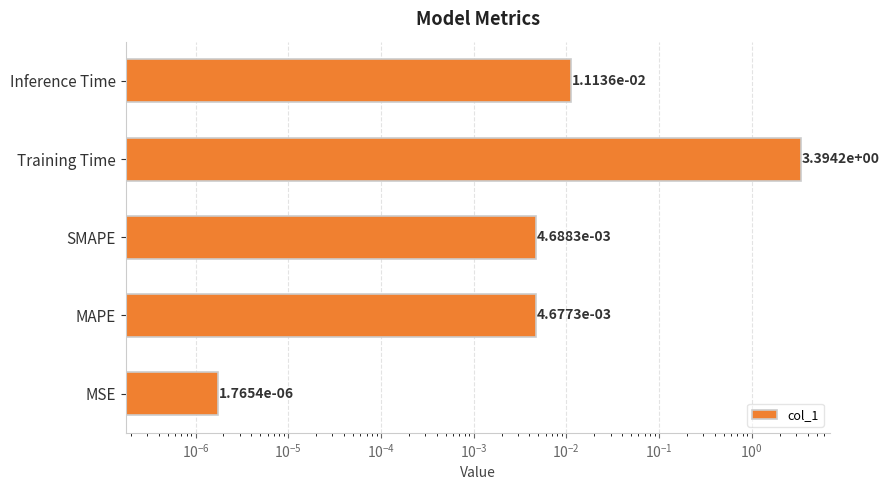

What is the maximum value shown in the chart?

3.4